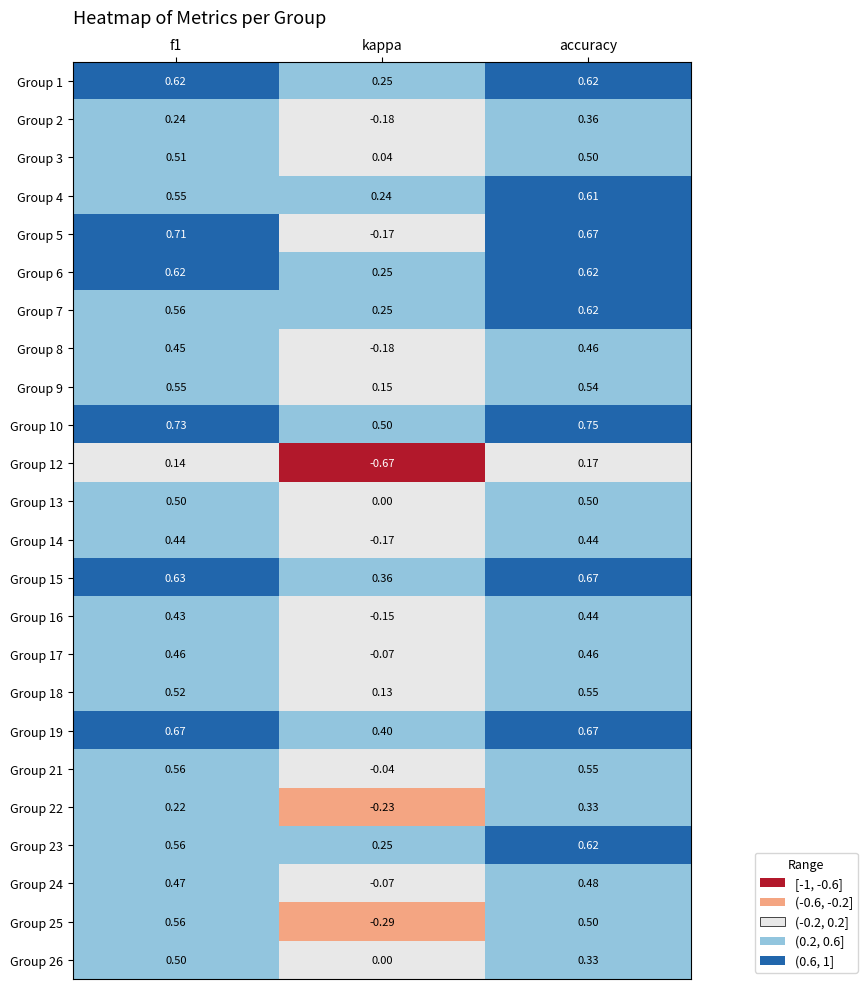

At which label does Group 12 reach its peak?

accuracy